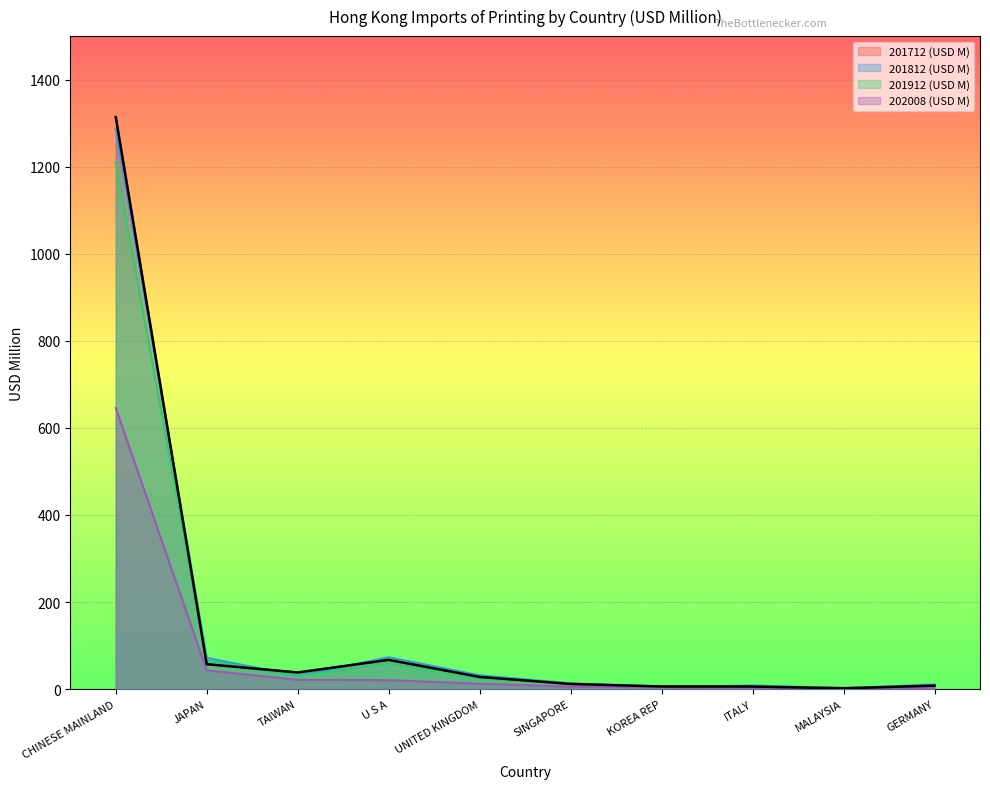

How many lines are shown in the chart?

4